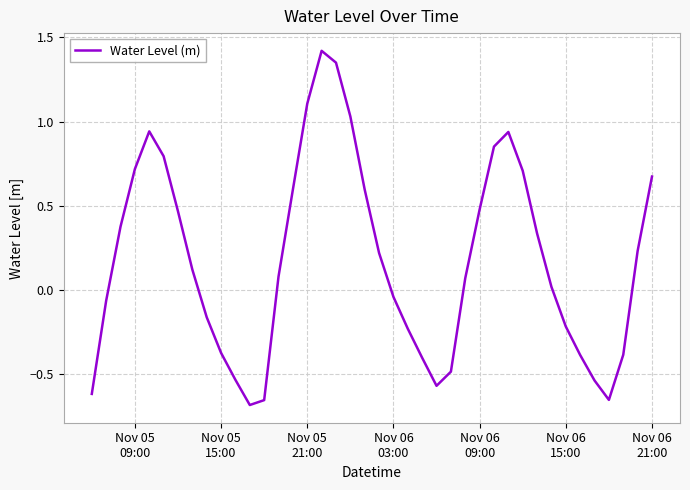

Count the number of values greater than 0.

23